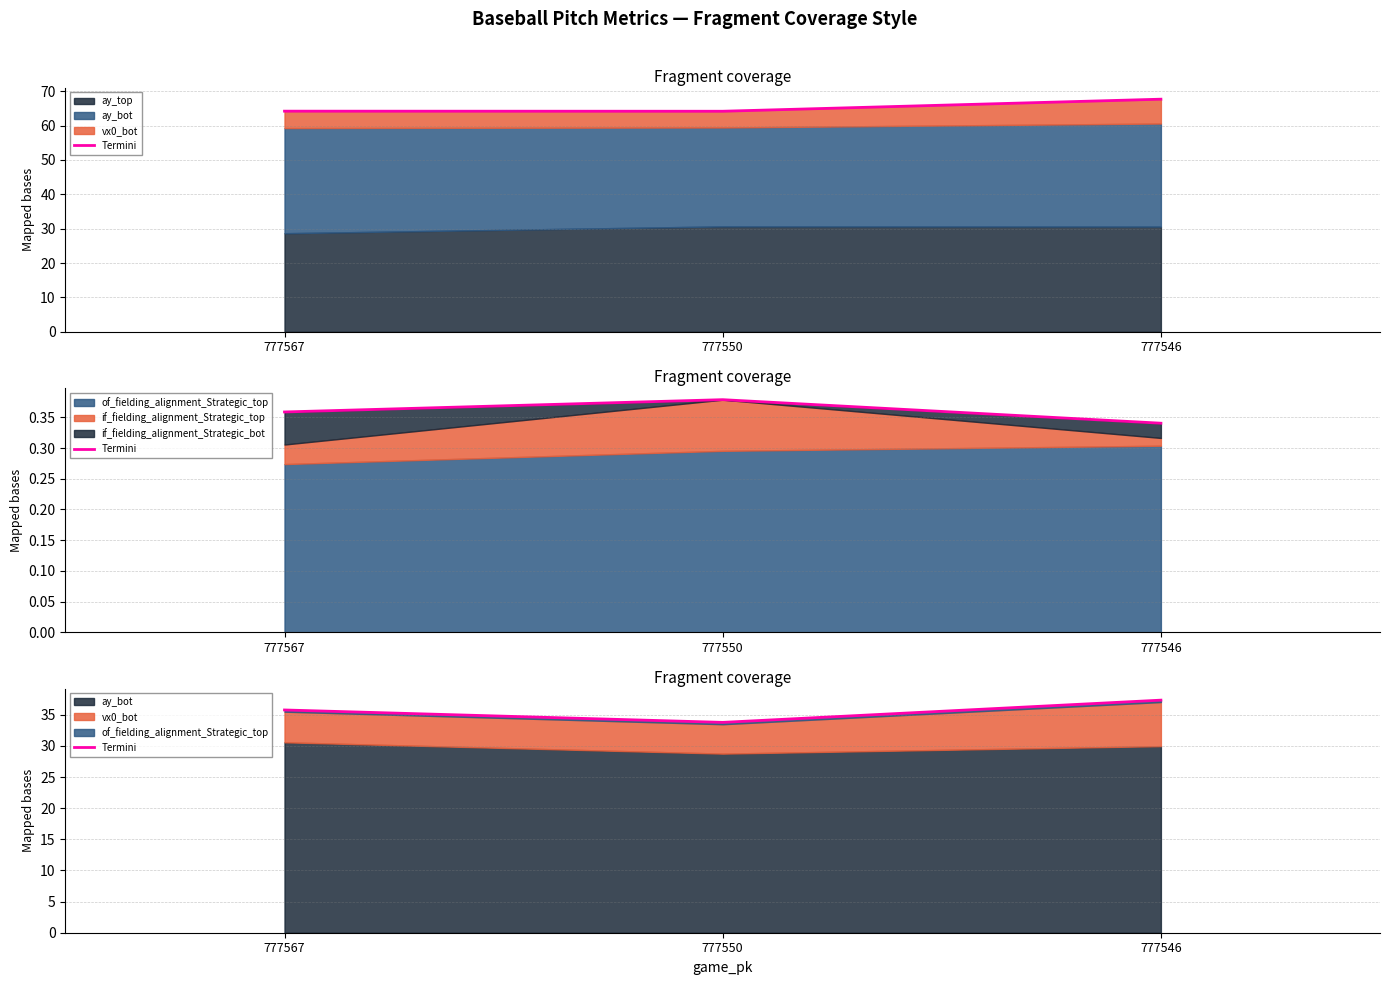

What is the ratio of the value at 777550 to the value at 777567?

0.9